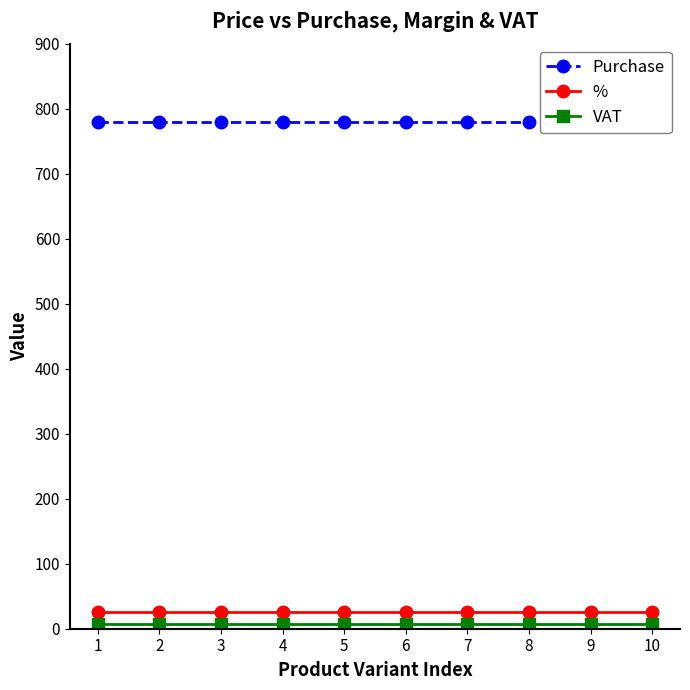

Is this an area chart (filled region under the line)?

No